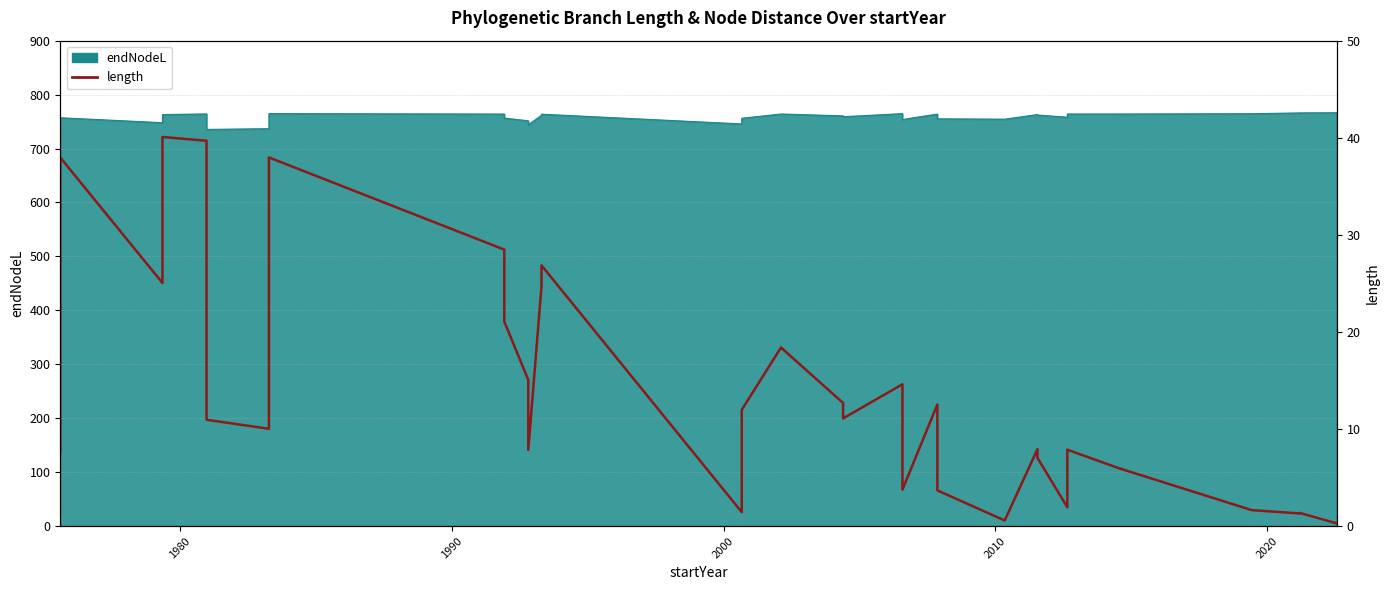

True or false: the data shows 11.1 at 7.

False